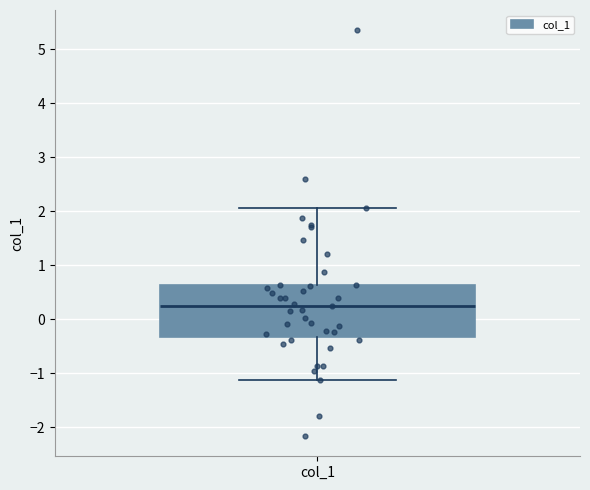

Read this box plot against the y-axis: the position of the median line, the range covered by the box, and the ends of both whiskers. The values are not printed on the chart, so give them approximately, as read against the axis.

median 0.2, box -0.3 to 0.6, whiskers -1.1 to 2.1